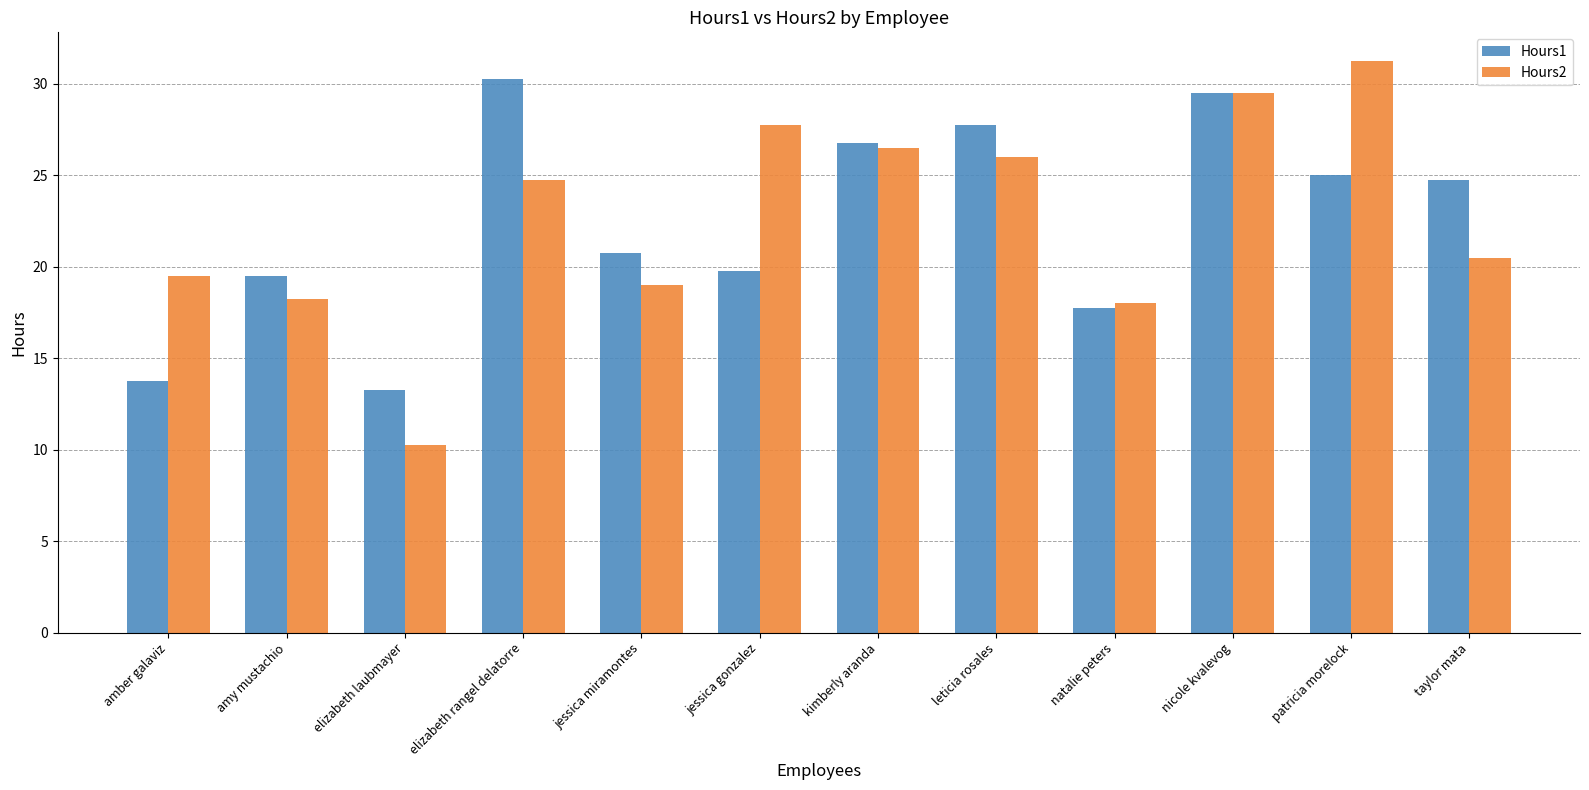

True or false: Hours2 has a value of 25.9 at amy mustachio.

False